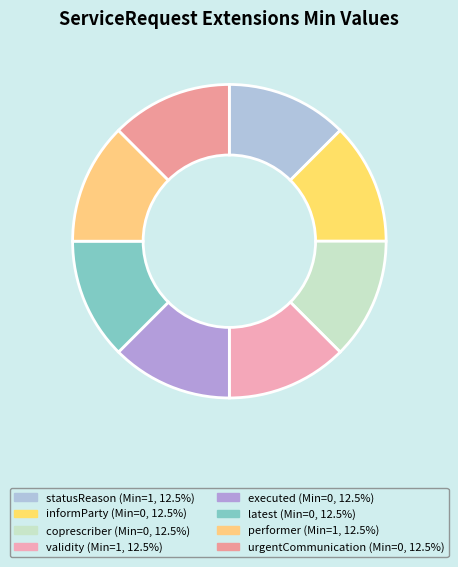

Between validity and executed, which is larger?

validity